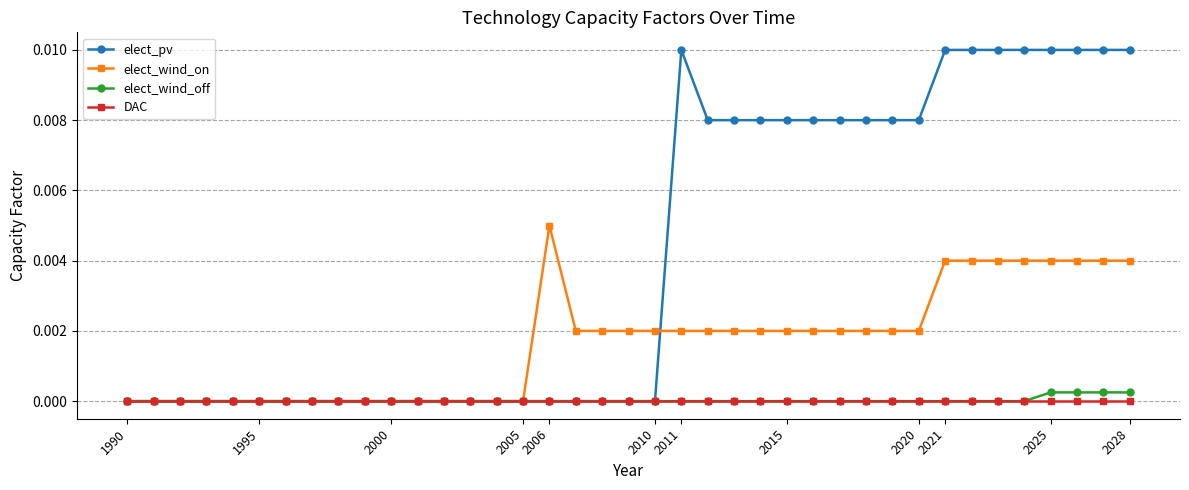

Which series has the largest range (max minus min)?

elect_pv